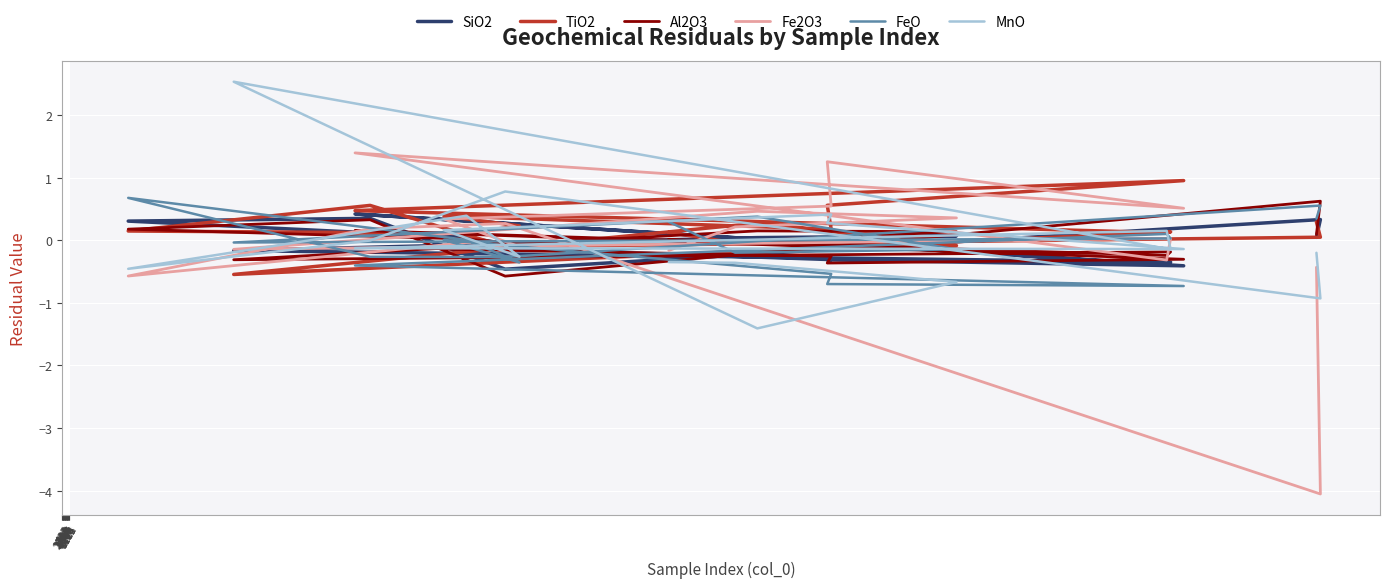

What is the average value of the TiO2 series?

0.2